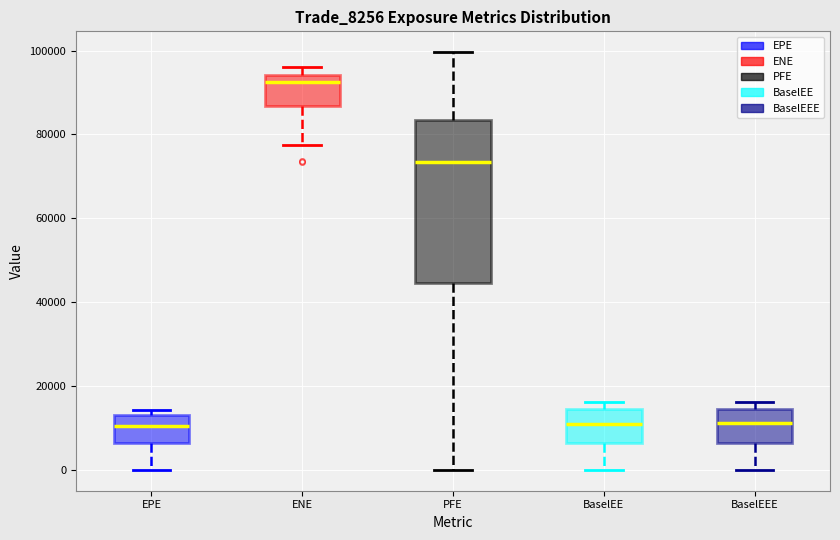

Where is the lower edge of the box for BaselEE on the y-axis? The values are not printed on the chart, so give them approximately, as read against the axis.

6000